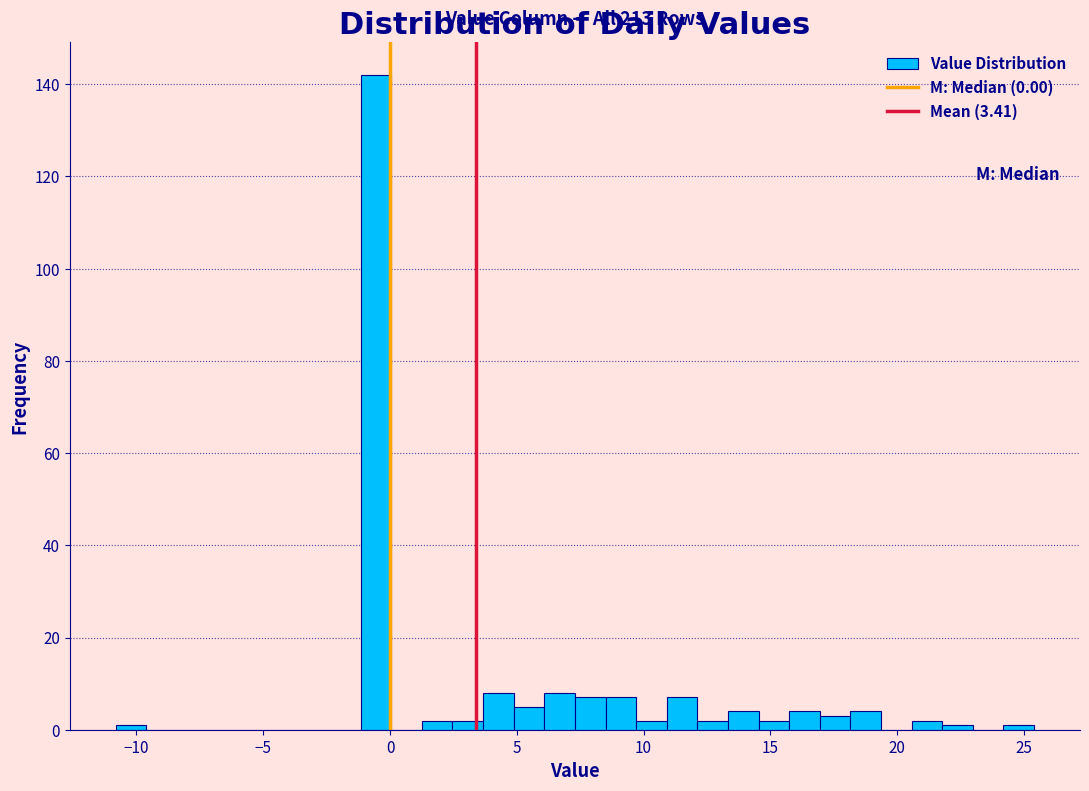

Around what value on the x-axis is the tallest bar? Give the approximate position of its centre, as read against the axis.

-0.5